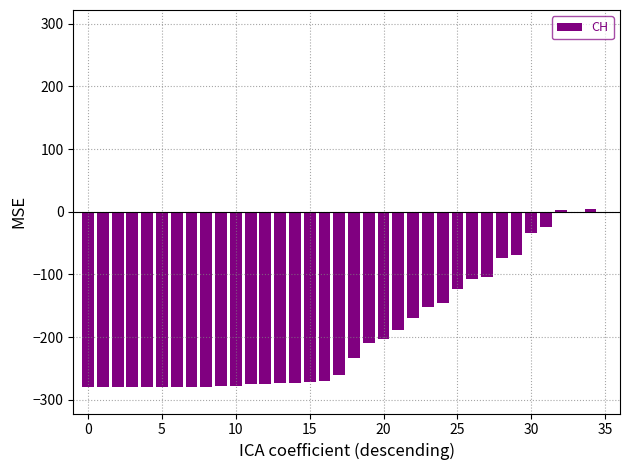

What is the maximum value shown in the chart?

4